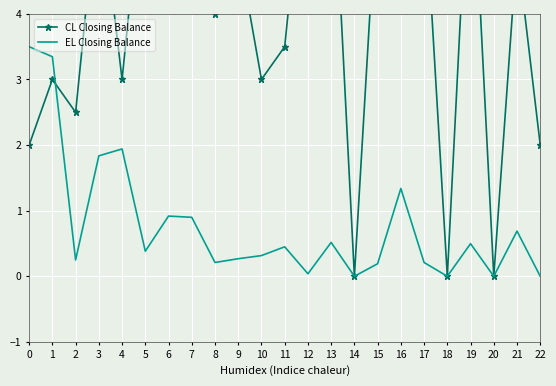

Between 22 and 1, which is larger?

1